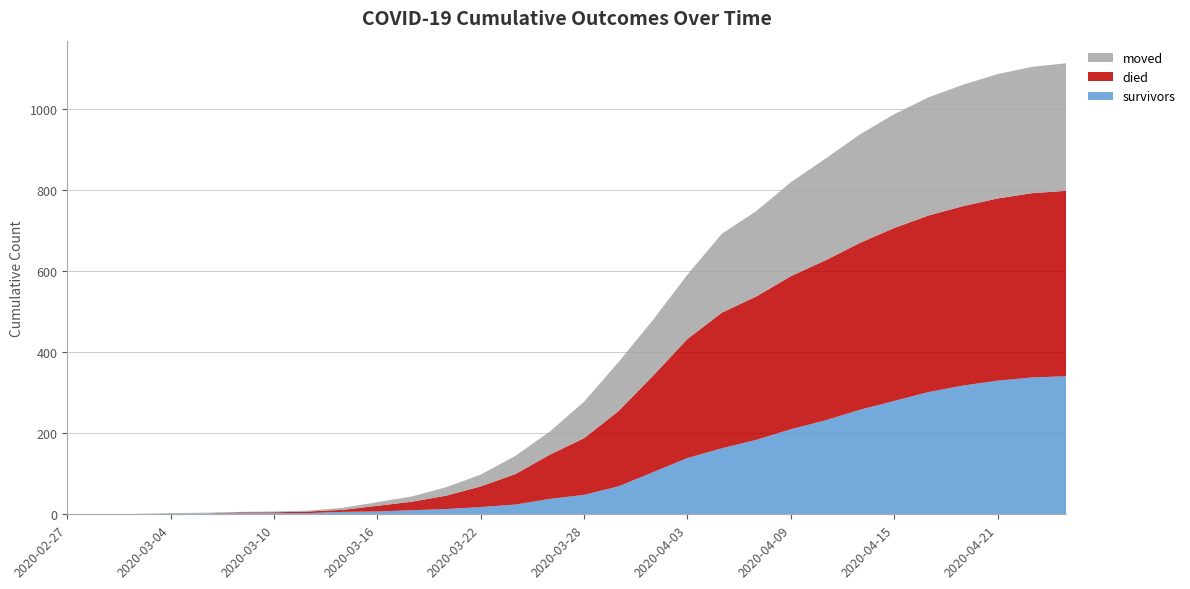

Reading right to left, what are all the values shown in this chart?

survivors: 2020-04-25=341	2020-04-23=338	2020-04-21=330	2020-04-19=318	2020-04-17=302	2020-04-15=280	2020-04-13=258	2020-04-11=232	2020-04-09=210	2020-04-07=184	2020-04-05=163	2020-04-03=139	2020-04-01=104	2020-03-30=69	2020-03-28=48	2020-03-26=38	2020-03-24=24	2020-03-22=18	2020-03-20=13	2020-03-18=10	2020-03-16=7	2020-03-14=6	2020-03-12=3	2020-03-10=3	2020-03-08=3	2020-03-06=2	2020-03-04=2	2020-03-02=0	2020-02-29=0	2020-02-27=0
died: 2020-04-25=458	2020-04-23=455	2020-04-21=450	2020-04-19=443	2020-04-17=436	2020-04-15=427	2020-04-13=412	2020-04-11=395	2020-04-09=378	2020-04-07=354	2020-04-05=335	2020-04-03=294	2020-04-01=238	2020-03-30=186	2020-03-28=140	2020-03-26=109	2020-03-24=75	2020-03-22=51	2020-03-20=33	2020-03-18=21	2020-03-16=14	2020-03-14=5	2020-03-12=4	2020-03-10=2	2020-03-08=2	2020-03-06=0	2020-03-04=0	2020-03-02=0	2020-02-29=0	2020-02-27=0
moved: 2020-04-25=315	2020-04-23=312	2020-04-21=307	2020-04-19=300	2020-04-17=292	2020-04-15=281	2020-04-13=268	2020-04-11=251	2020-04-09=232	2020-04-07=211	2020-04-05=195	2020-04-03=159	2020-04-01=138	2020-03-30=121	2020-03-28=90	2020-03-26=57	2020-03-24=45	2020-03-22=29	2020-03-20=21	2020-03-18=13	2020-03-16=9	2020-03-14=5	2020-03-12=2	2020-03-10=2	2020-03-08=1	2020-03-06=2	2020-03-04=1	2020-03-02=1	2020-02-29=0	2020-02-27=0